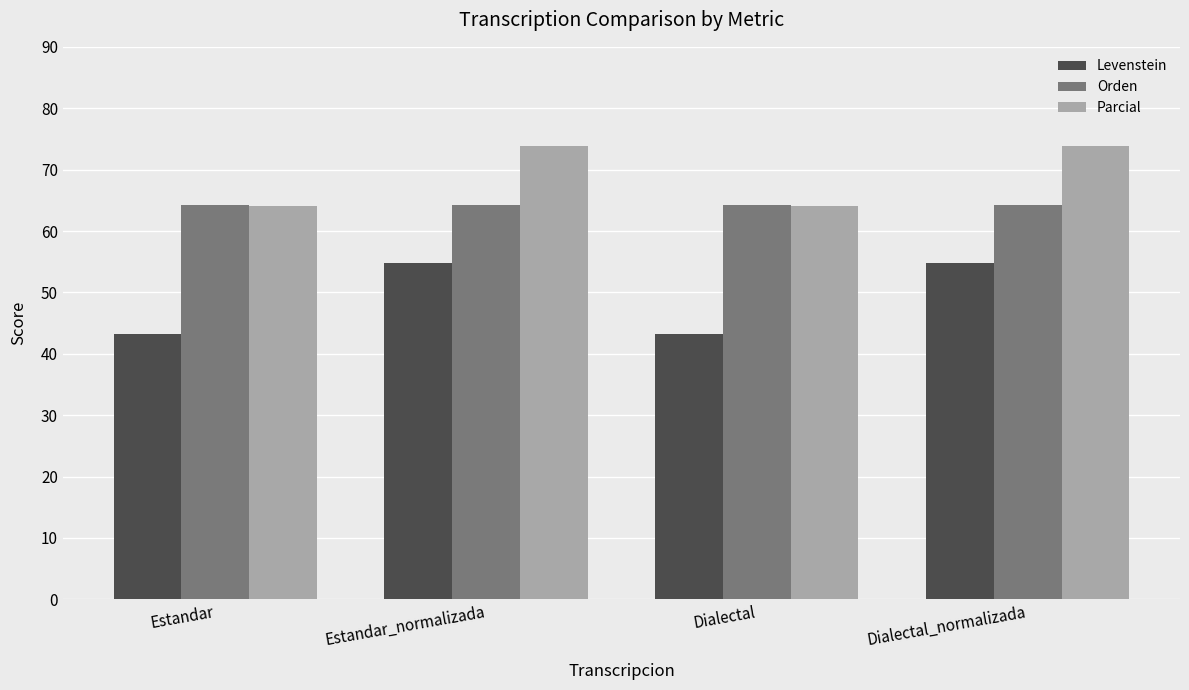

Rank the series by their average value, from highest to lowest.

Parcial, Orden, Levenstein